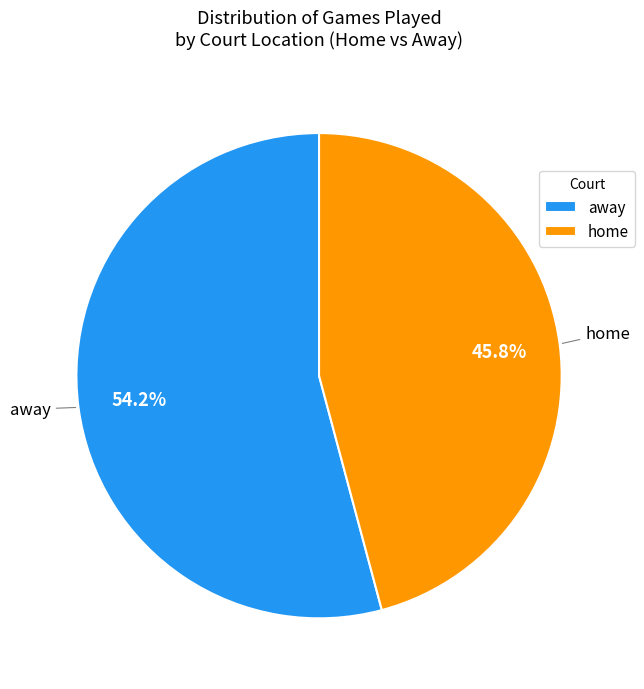

How many segments does this pie chart have?

2